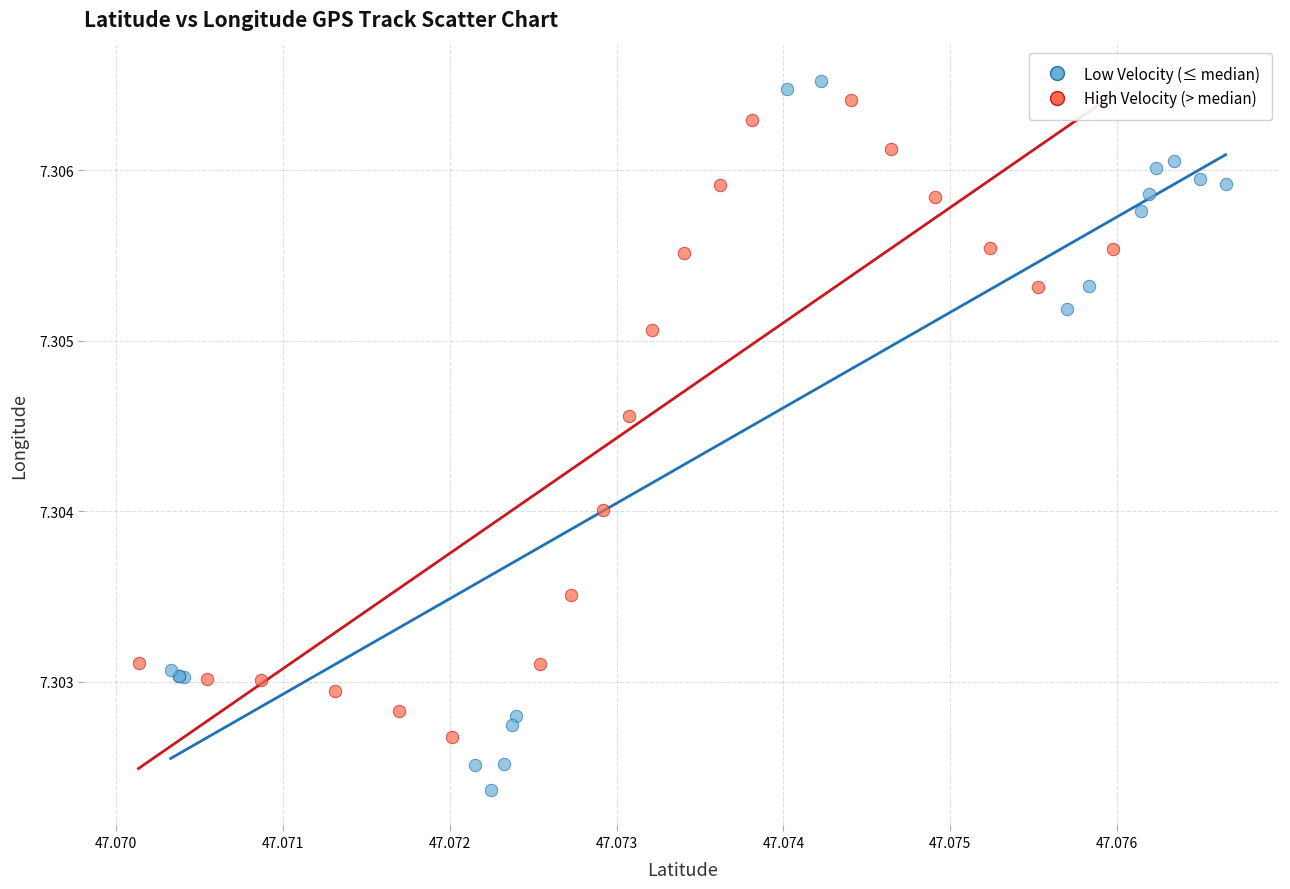

Which series has the widest spread of Y values?

Low Velocity (≤ median)